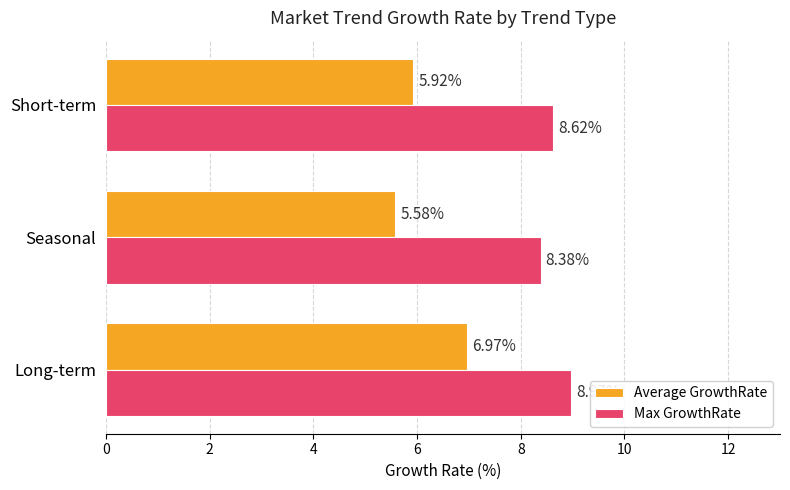

What is the maximum value shown in the chart?

9.0